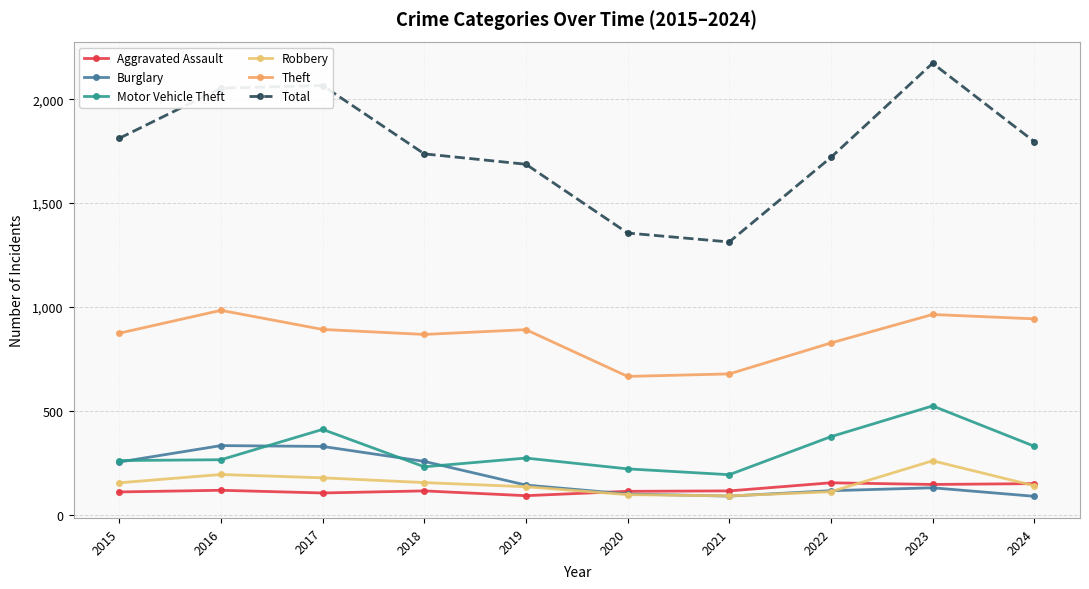

How many interior local valleys does the Motor Vehicle Theft series have?

2